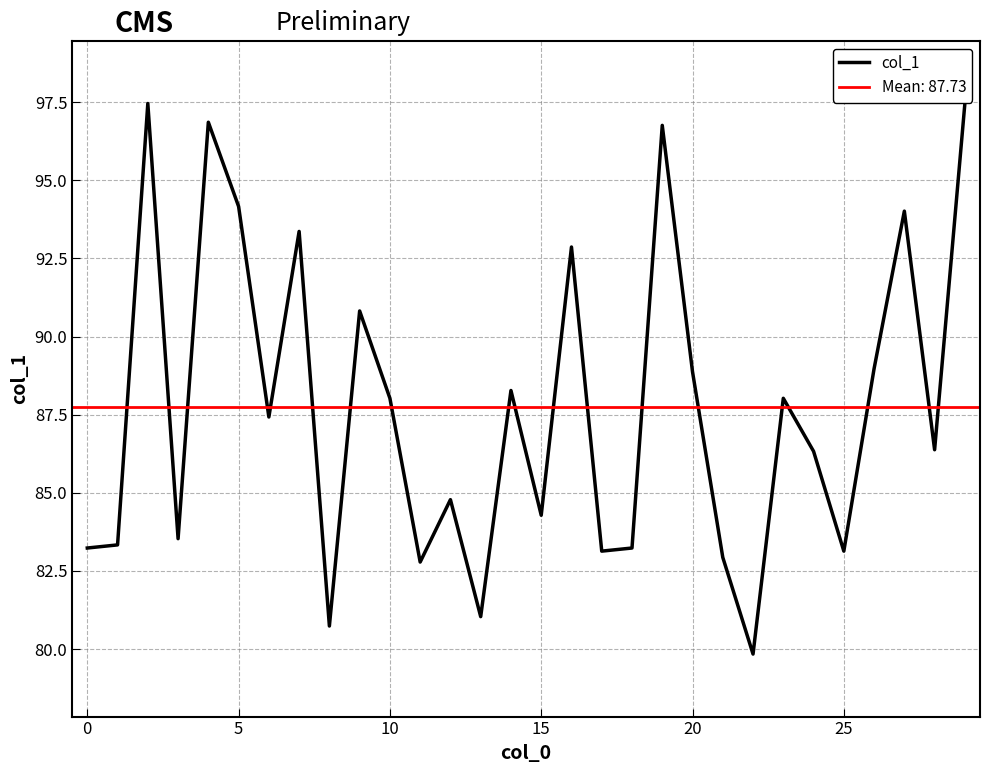

What is the minimum value for col_1?

79.8